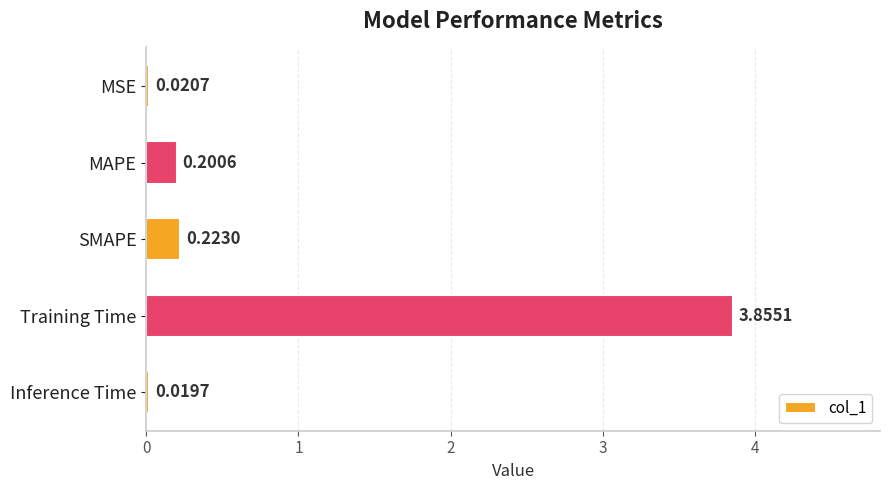

What is the label of the 5th bar from the bottom?

MSE